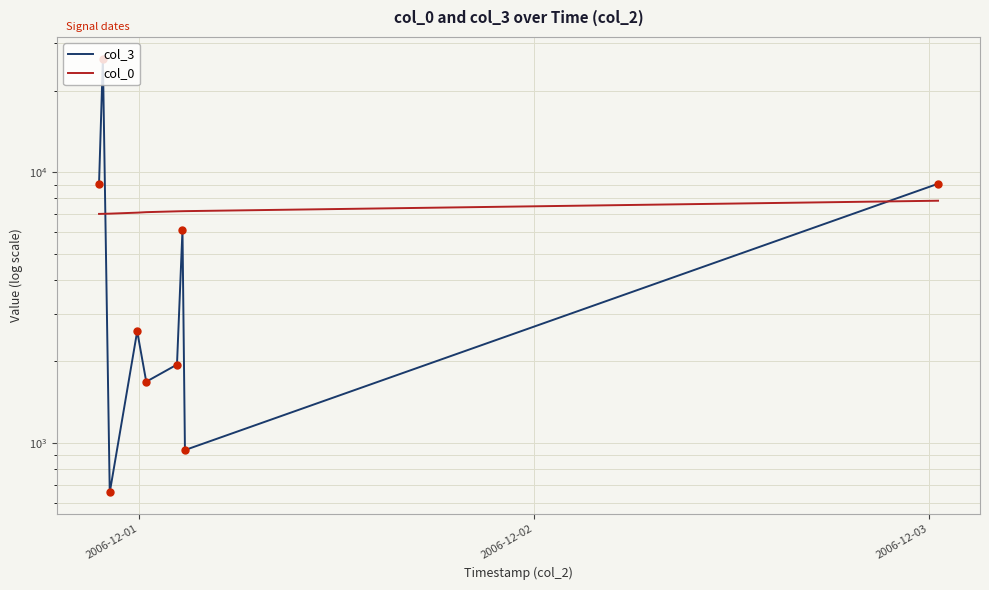

At which label is col_3 closest to 13464?

2006-12-01